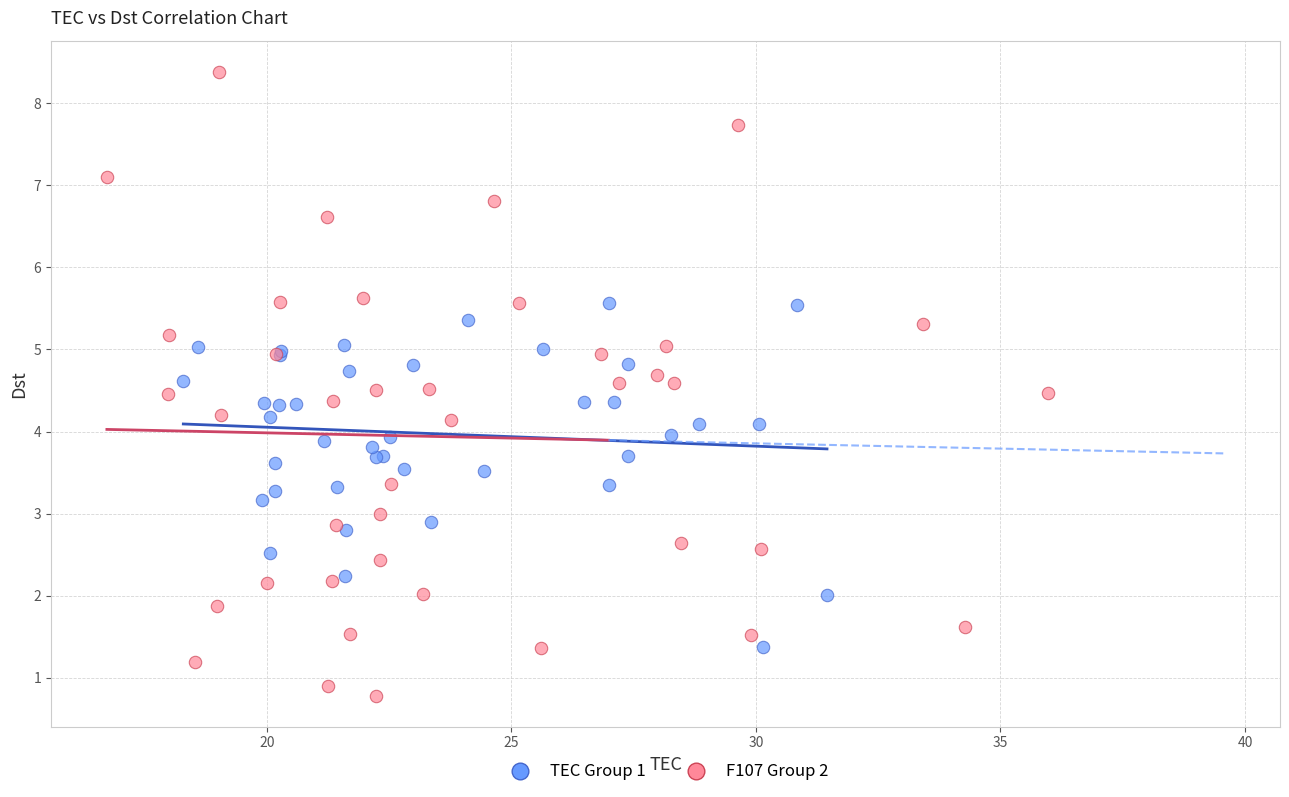

Which series reaches the maximum Y coordinate?

F107 Group 2